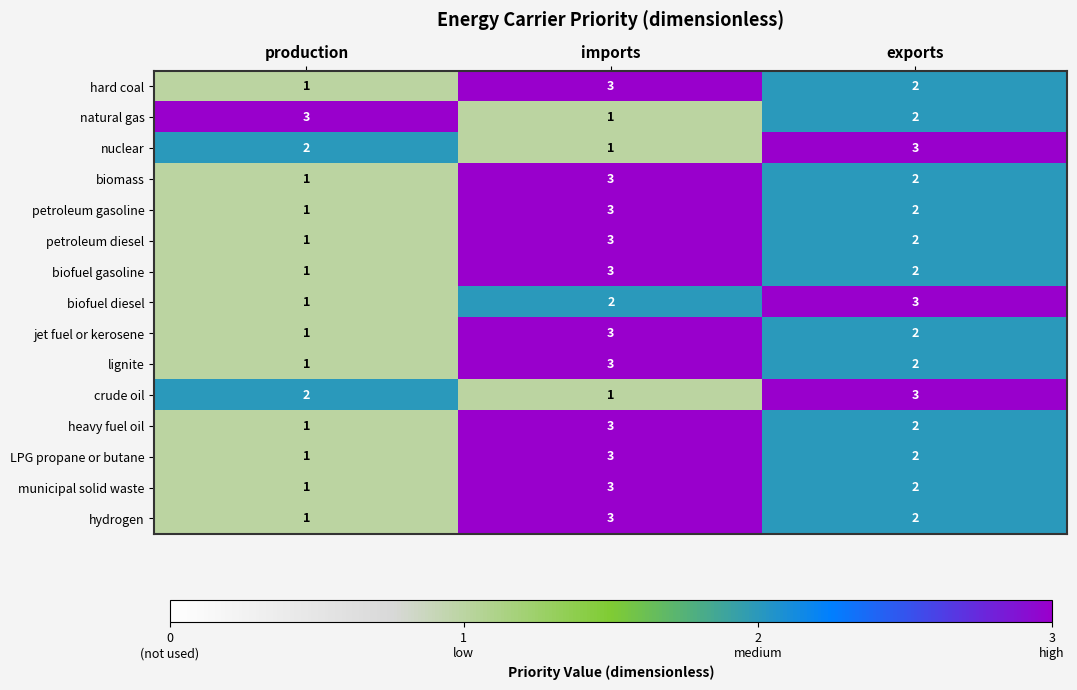

What is the sum of the biofuel diesel values at exports and imports?

5